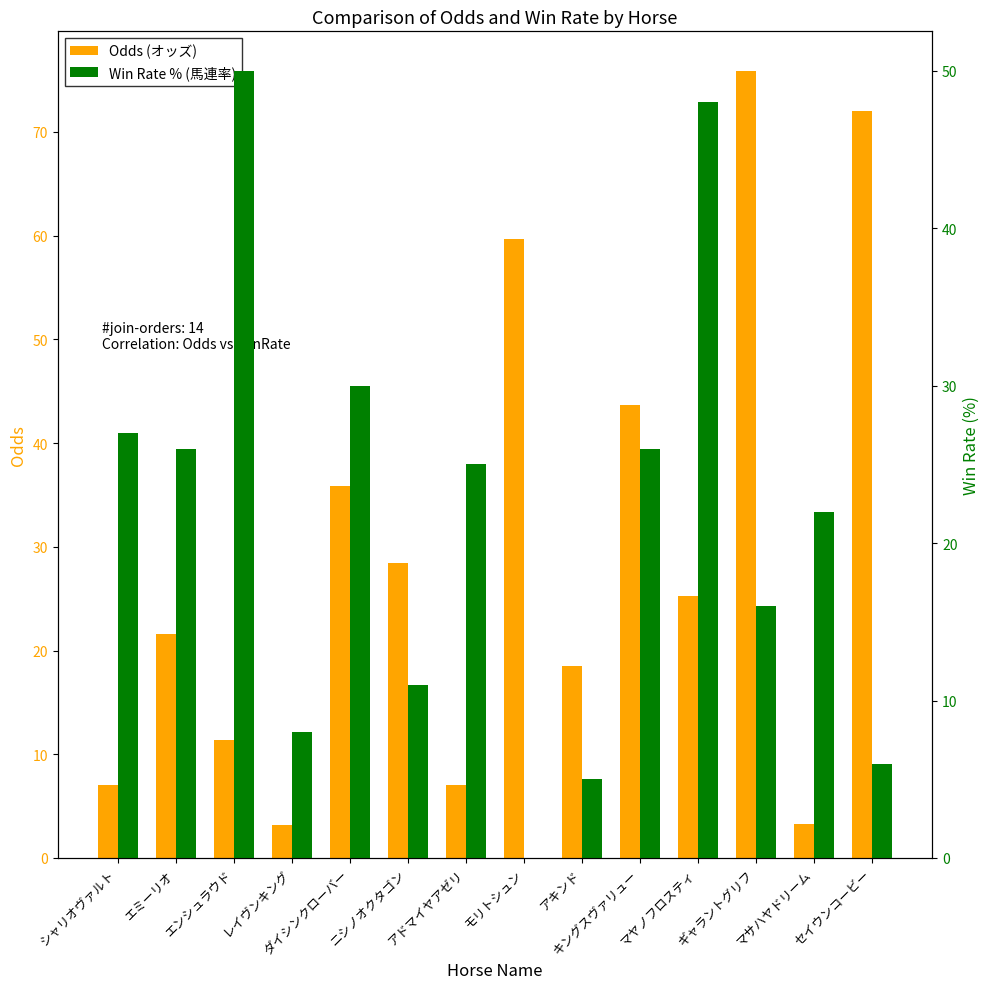

What are all the series names shown in the legend?

Odds (オッズ), Win Rate % (馬連率)